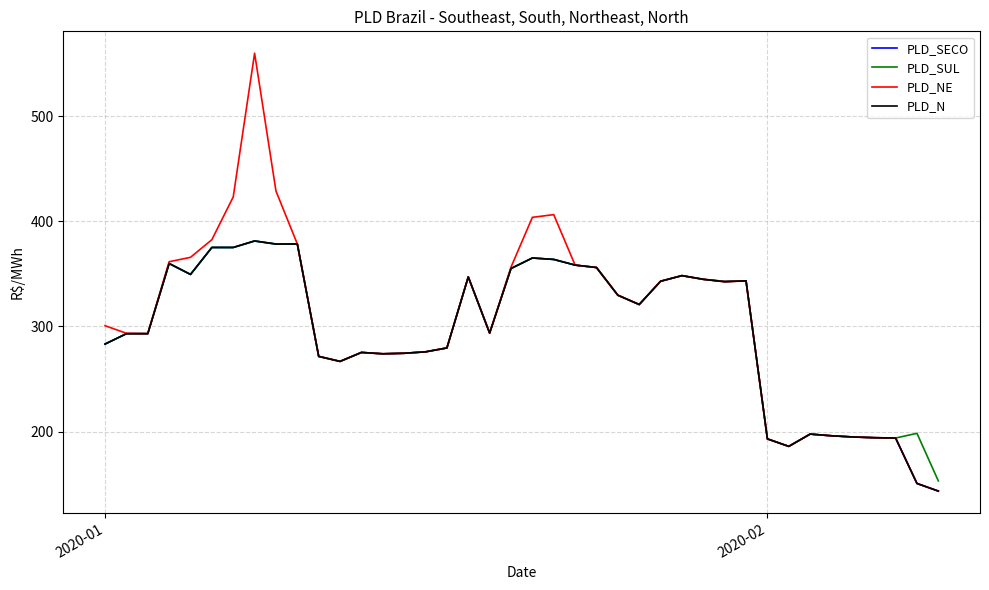

What is the minimum value for PLD_NE?

143.3